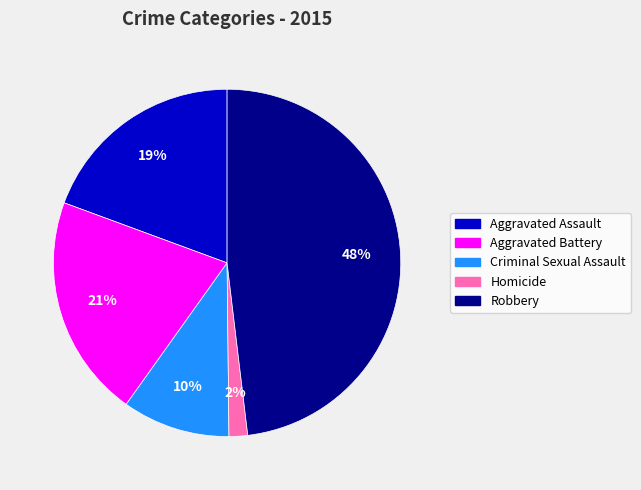

Between Homicide and Aggravated Battery, which is larger?

Aggravated Battery